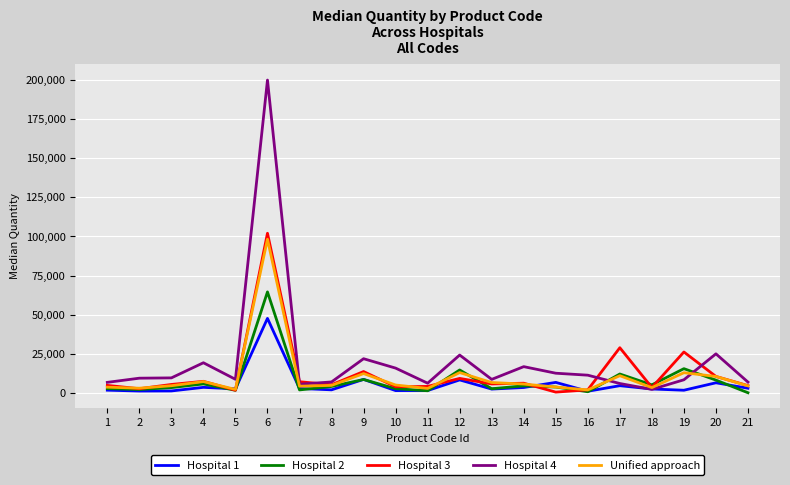

Which series has the largest total across all categories?

Hospital 4